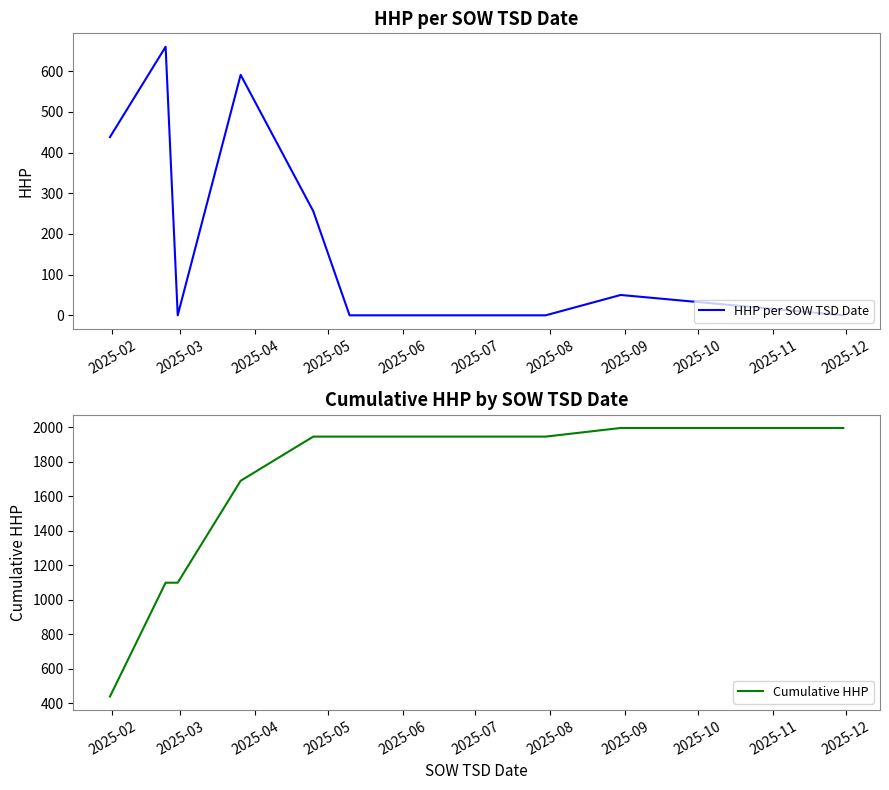

True or false: Cumulative HHP and HHP per SOW TSD Date intersect in this chart.

False